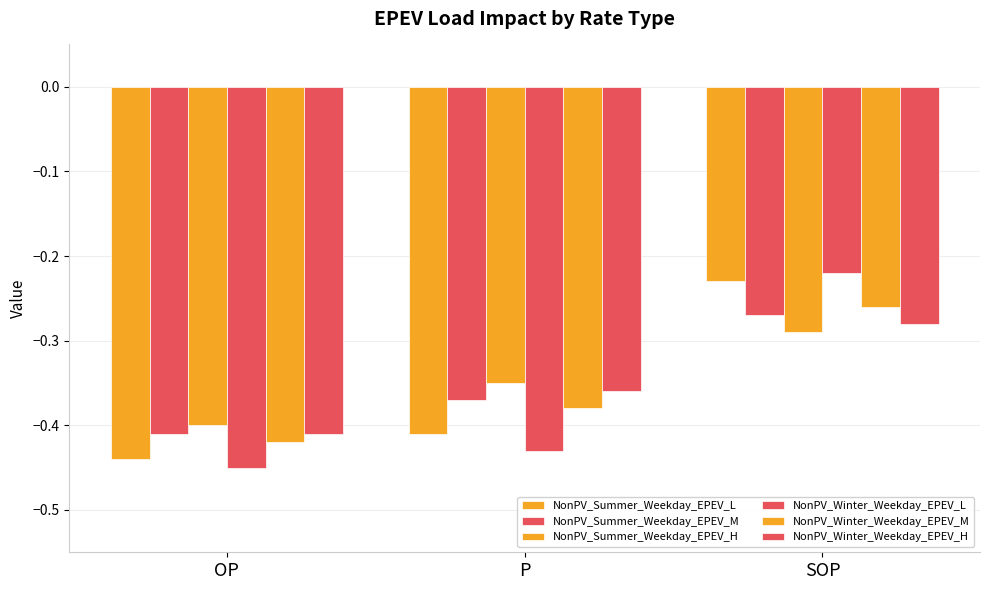

How many categories are shown in the chart?

3